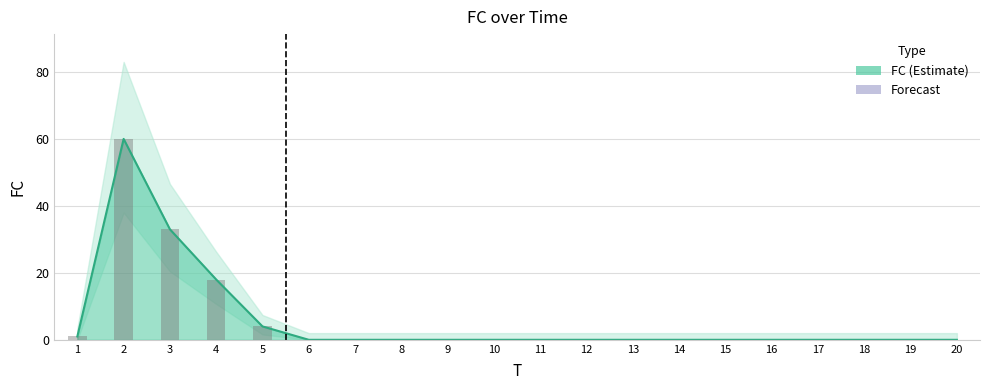

Are the bars grouped side by side (vs. stacked)?

No